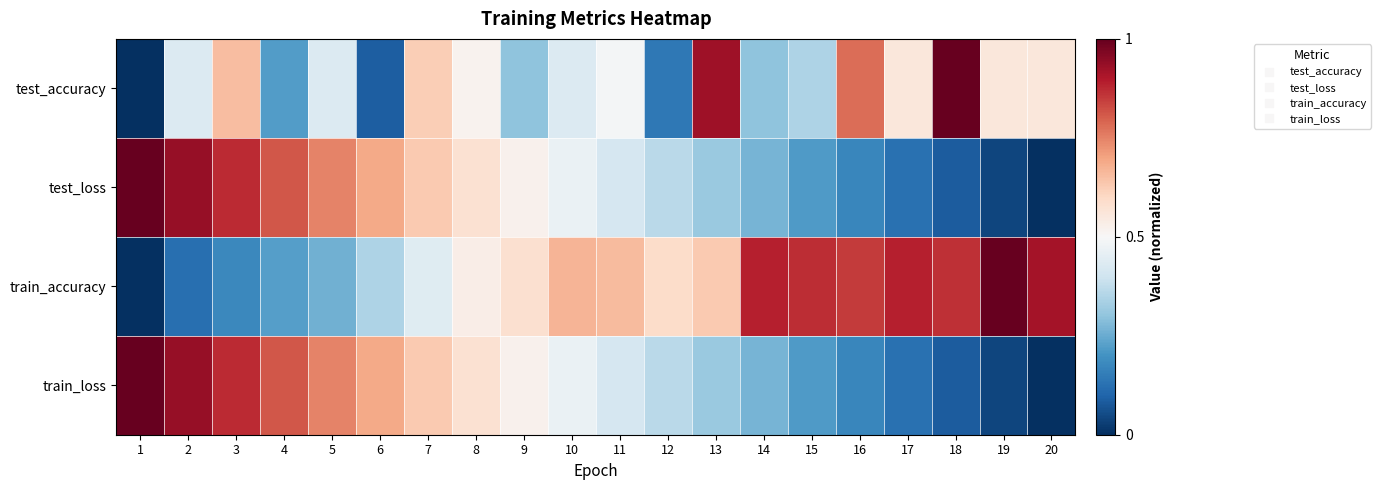

Count the number of data series in this chart.

4